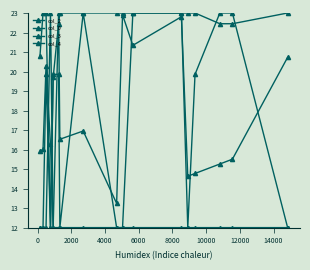

At which label does col_2 reach its peak?

8000